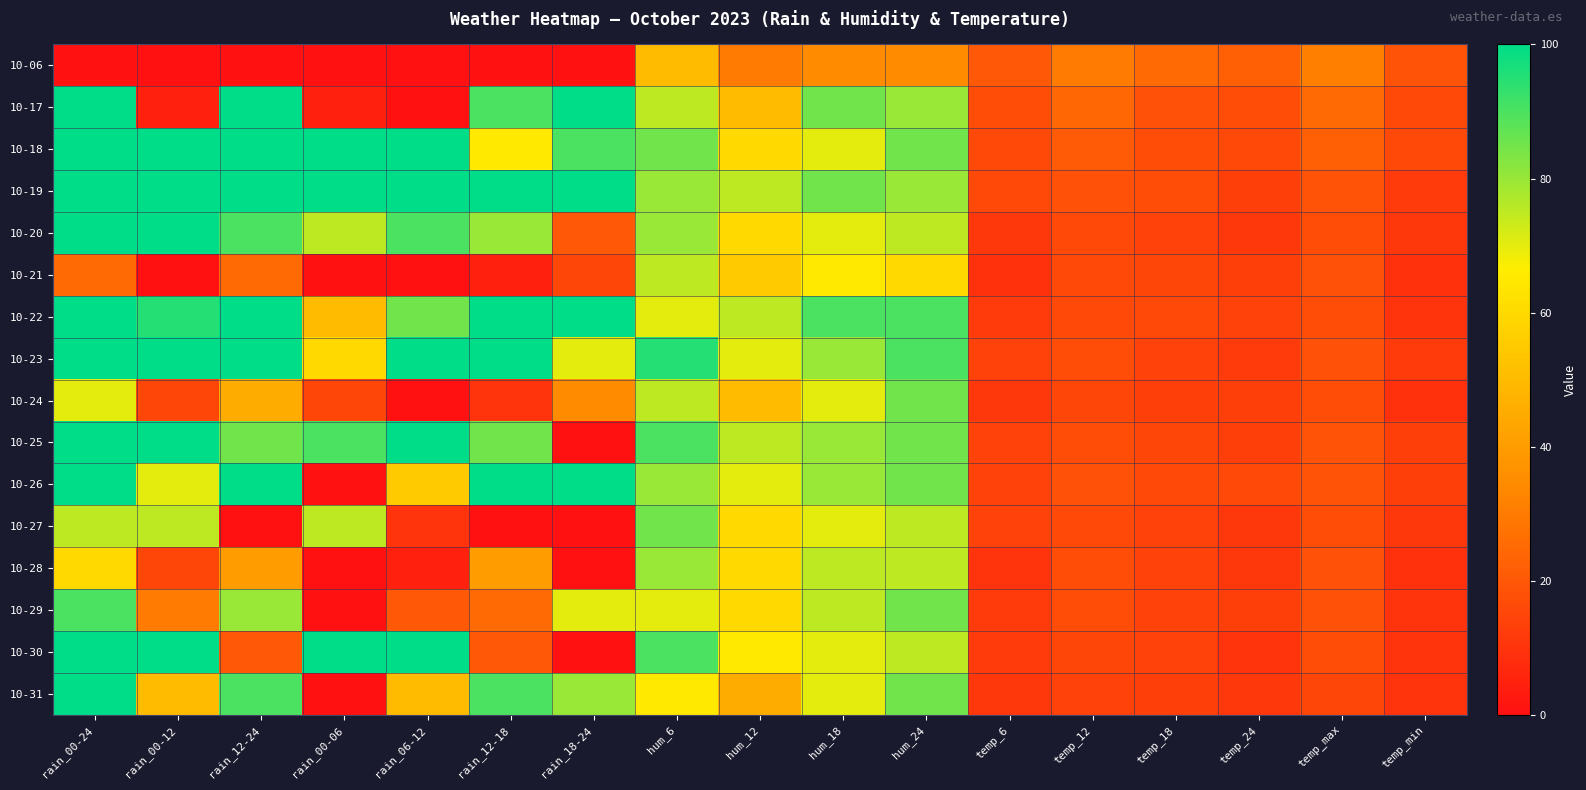

How many series are shown in this chart?

16